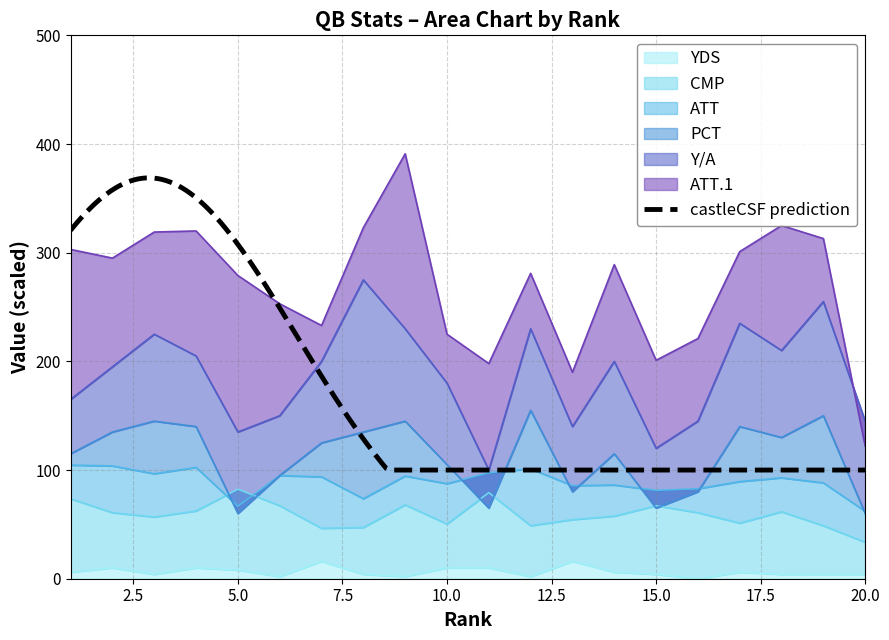

What is the difference between the highest and lowest values at 19?

309.0